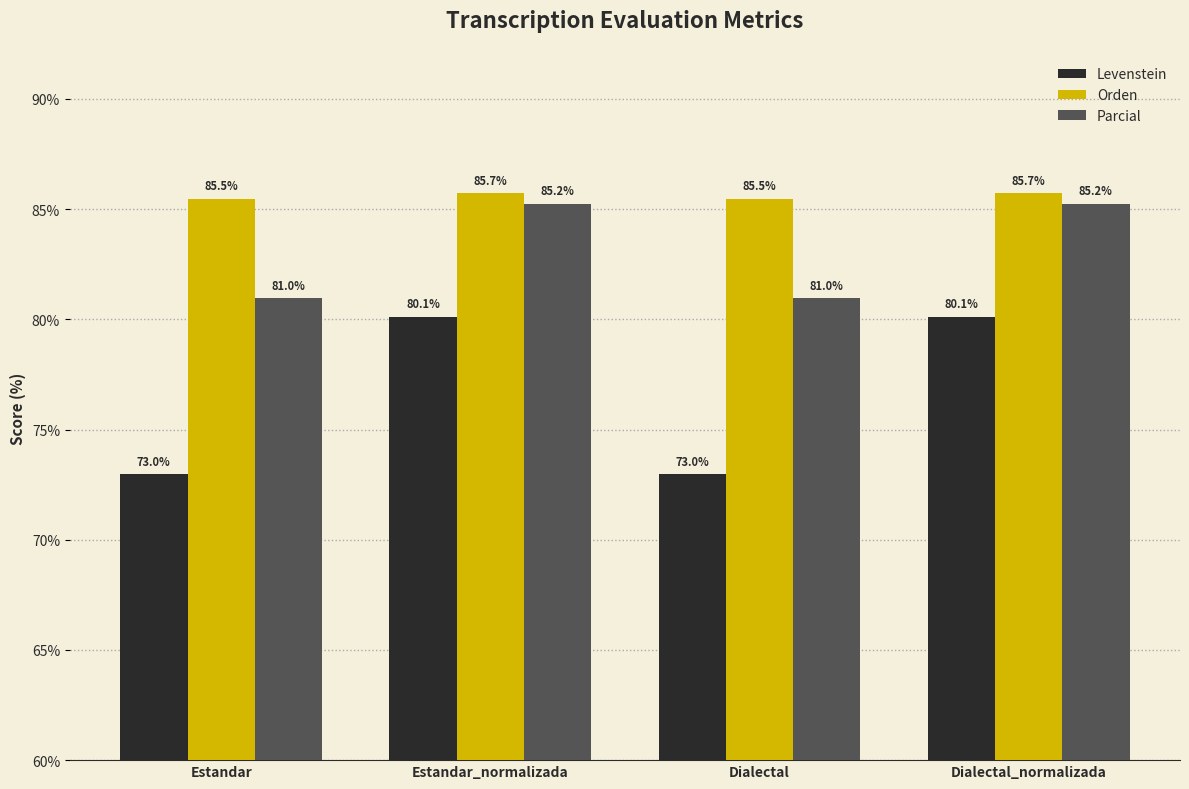

What is the minimum value for Levenstein?

73.0